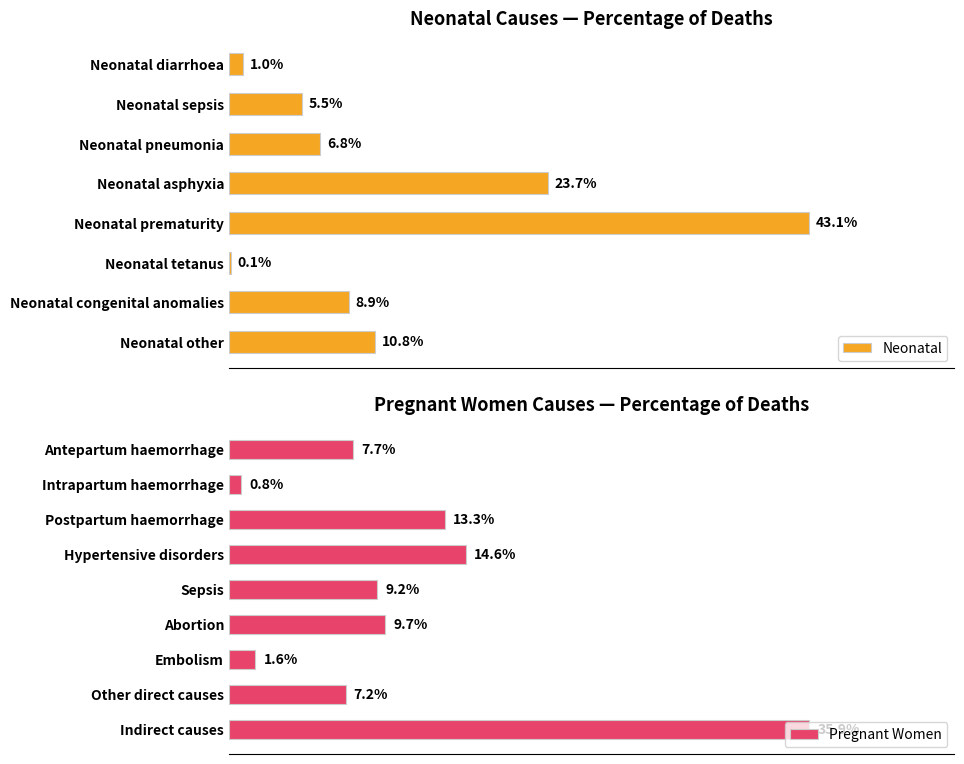

Is it true that the value at Neonatal diarrhoea is 0.0?

True